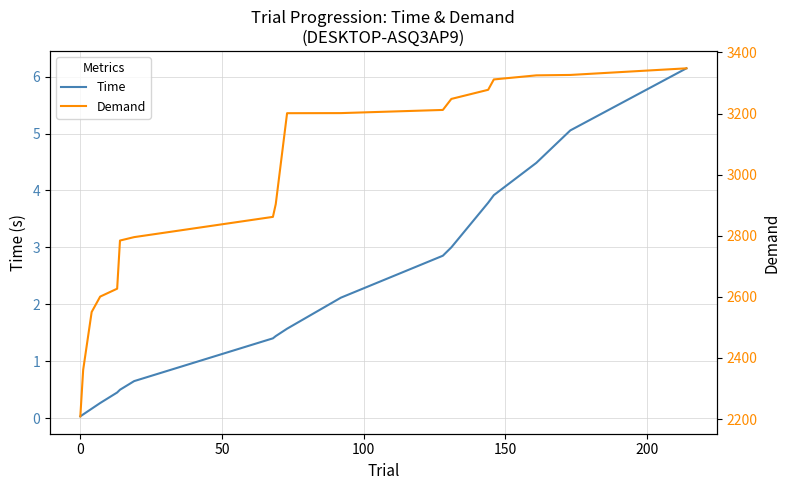

Does the chart have visible grid lines?

Yes